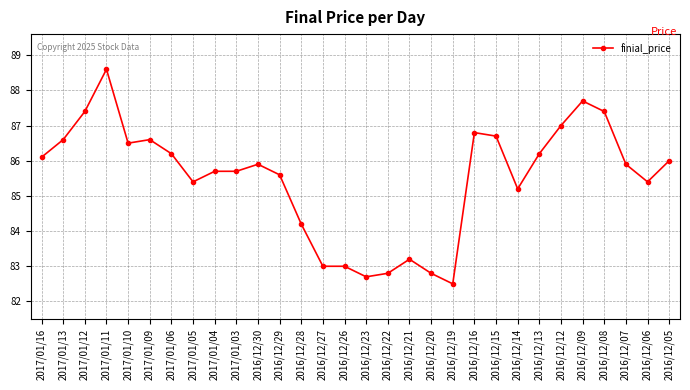

Where does the data first go above 85?

2017/01/16